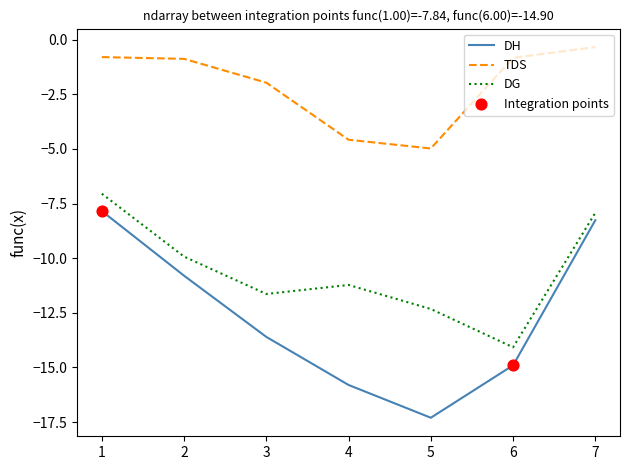

Is the value of DH at 6 greater than the value of TDS at 2?

No